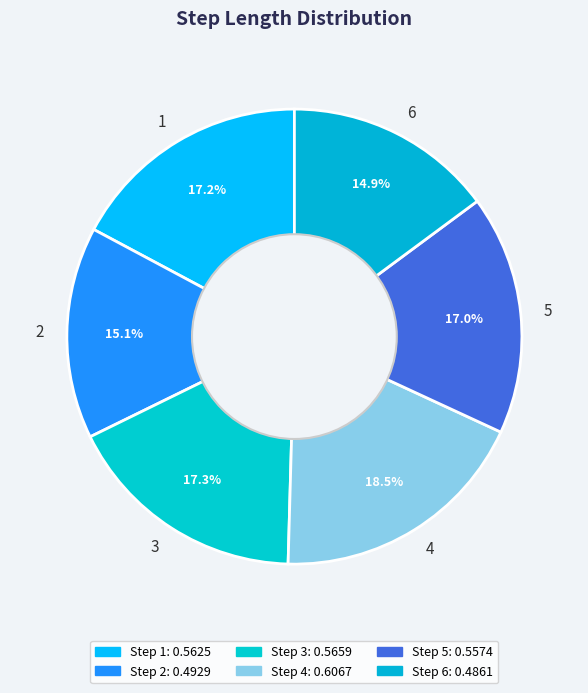

How many slices are in this pie chart?

6